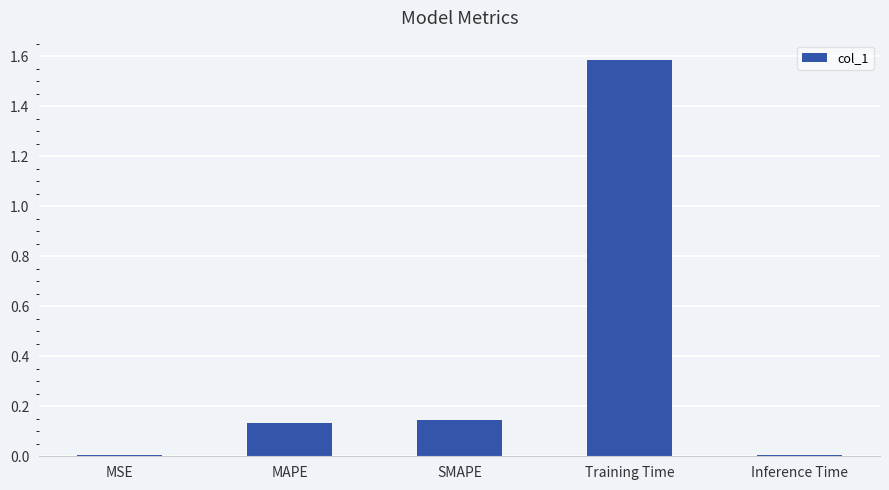

What is the label of the 1st bar from the left?

MSE